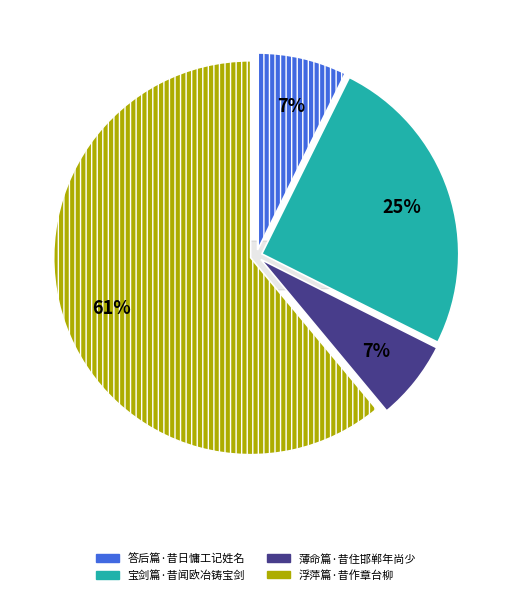

Is there a majority slice in this chart?

Yes